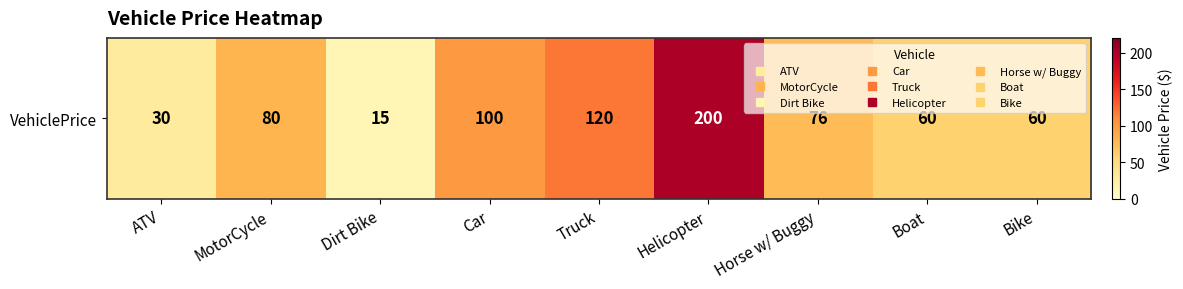

At which label is the value closest to 107?

Car